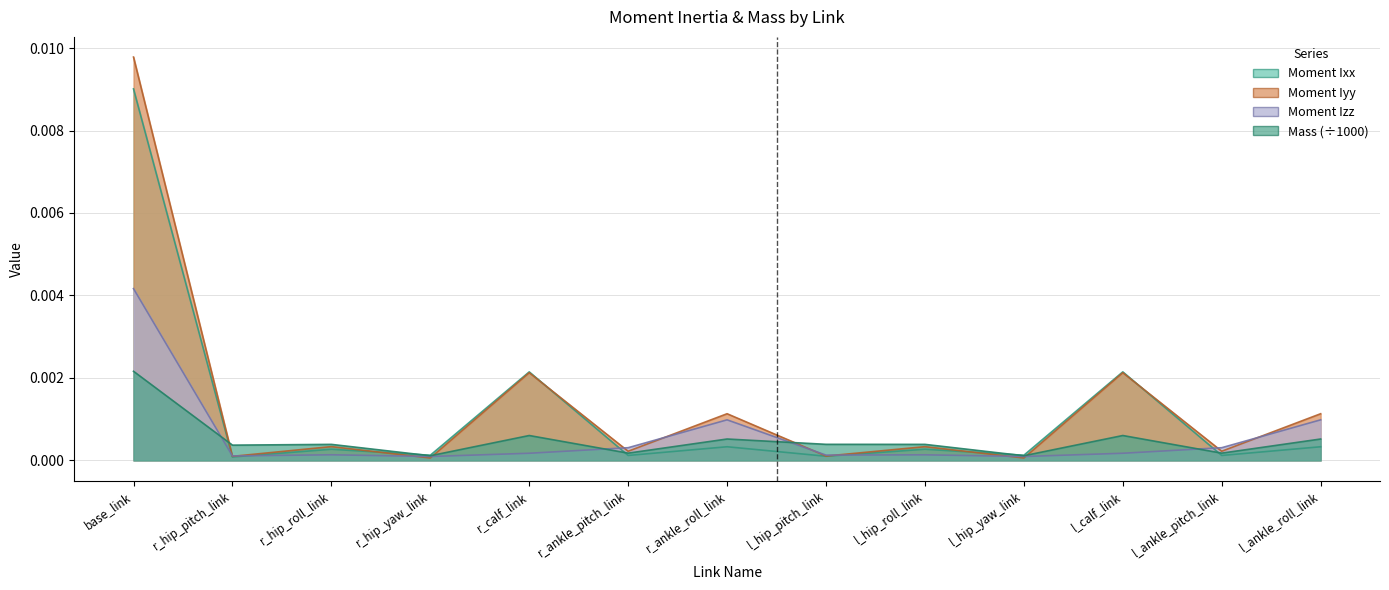

At which category is the sum across all series the highest?

base_link